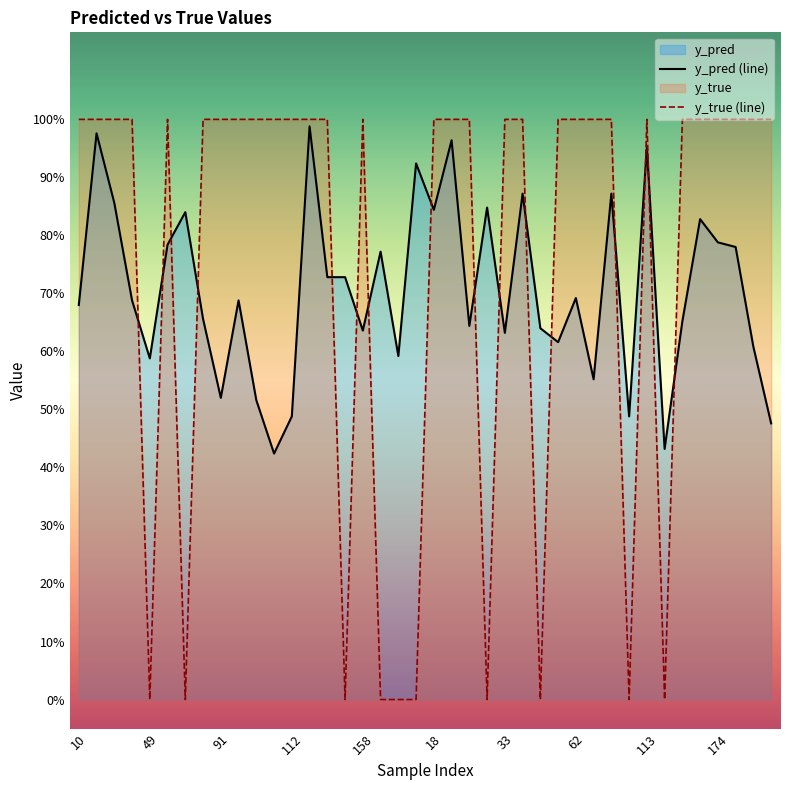

Where is the first local minimum for y_true?

49